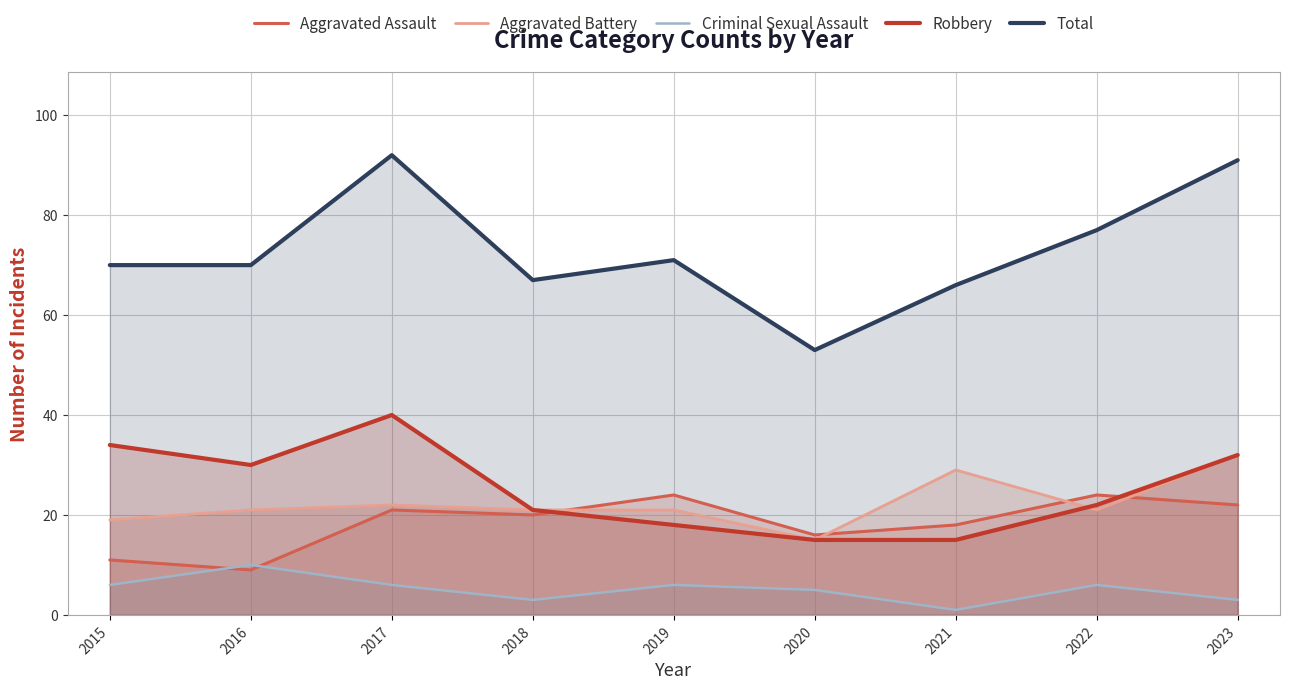

Reading right to left, what are all the values shown in this chart?

Aggravated Assault: 22	24	18	16	24	20	21	9	11
Aggravated Battery: 32	21	29	15	21	21	22	21	19
Criminal Sexual Assault: 3	6	1	5	6	3	6	10	6
Robbery: 32	22	15	15	18	21	40	30	34
Total: 91	77	66	53	71	67	92	70	70